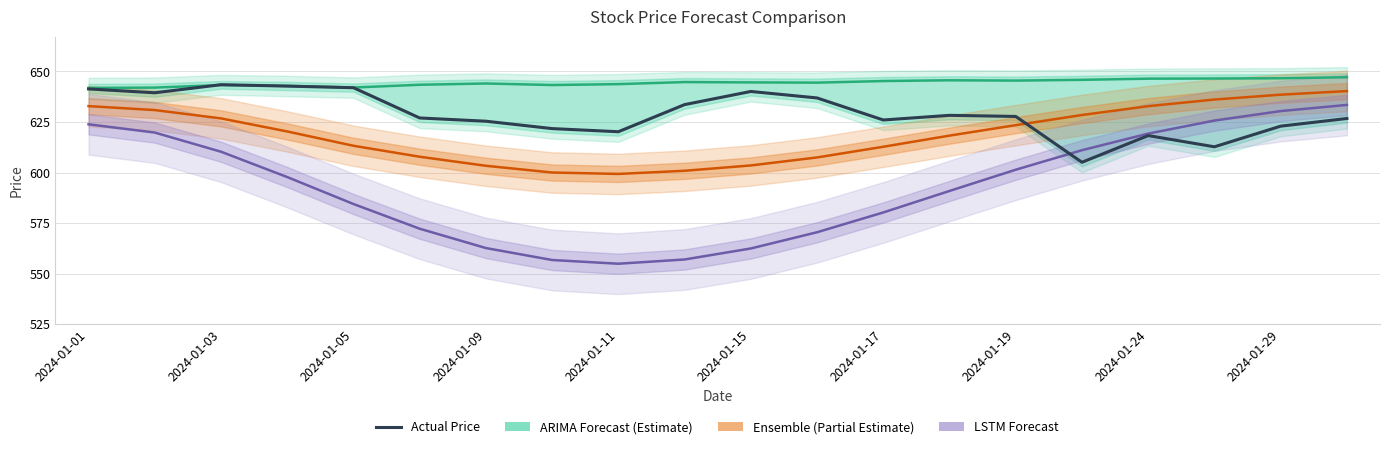

The LSTM Forecast series shows 580.3 at 2024-01-17. True or false?

True